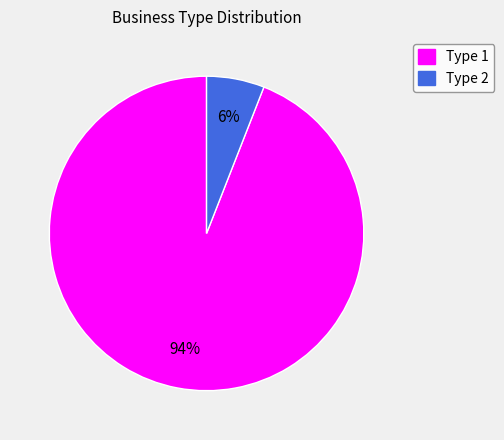

Is there any slice that represents more than half of the pie?

Yes